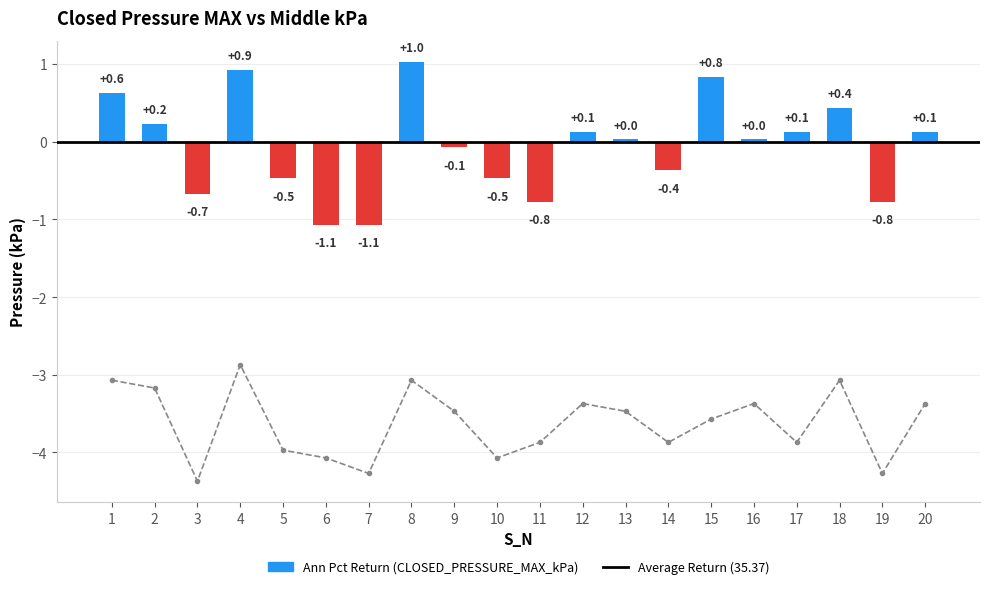

List the series in order of their overall mean, highest first.

CLOSED_PRESSURE_MAX_kPa, CLOSED_PRESSURE_Middle_kPa